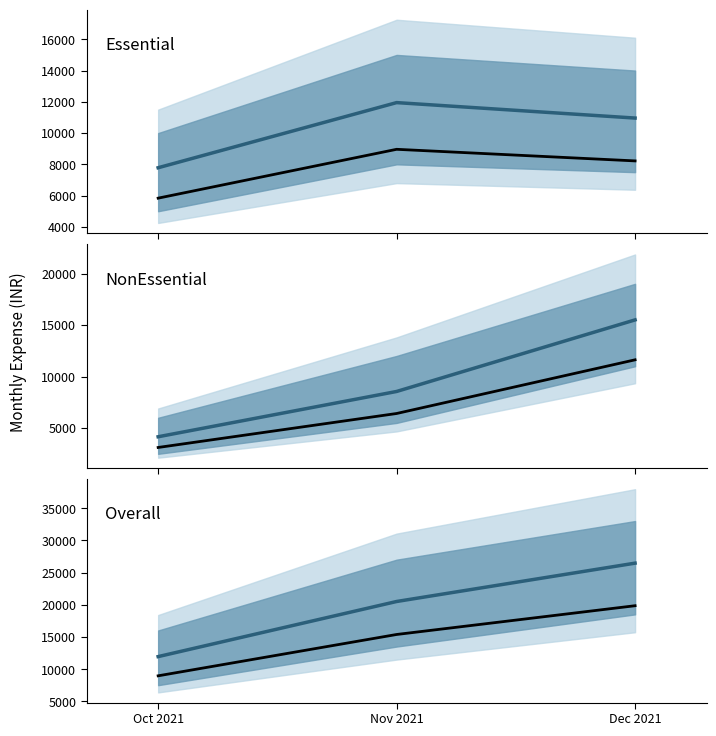

Does the chart have visible grid lines?

No